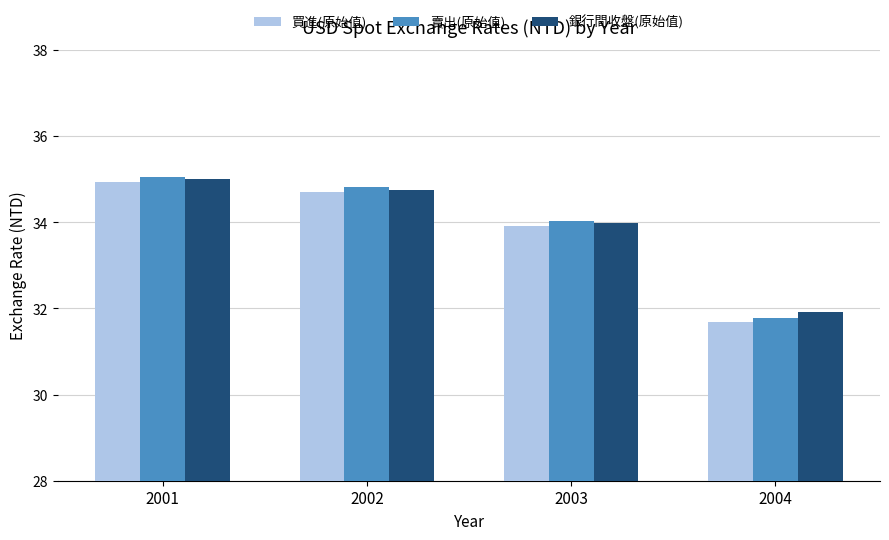

What is the value of the 銀行間收盤(原始值) bar at the 4th from the left?

31.9